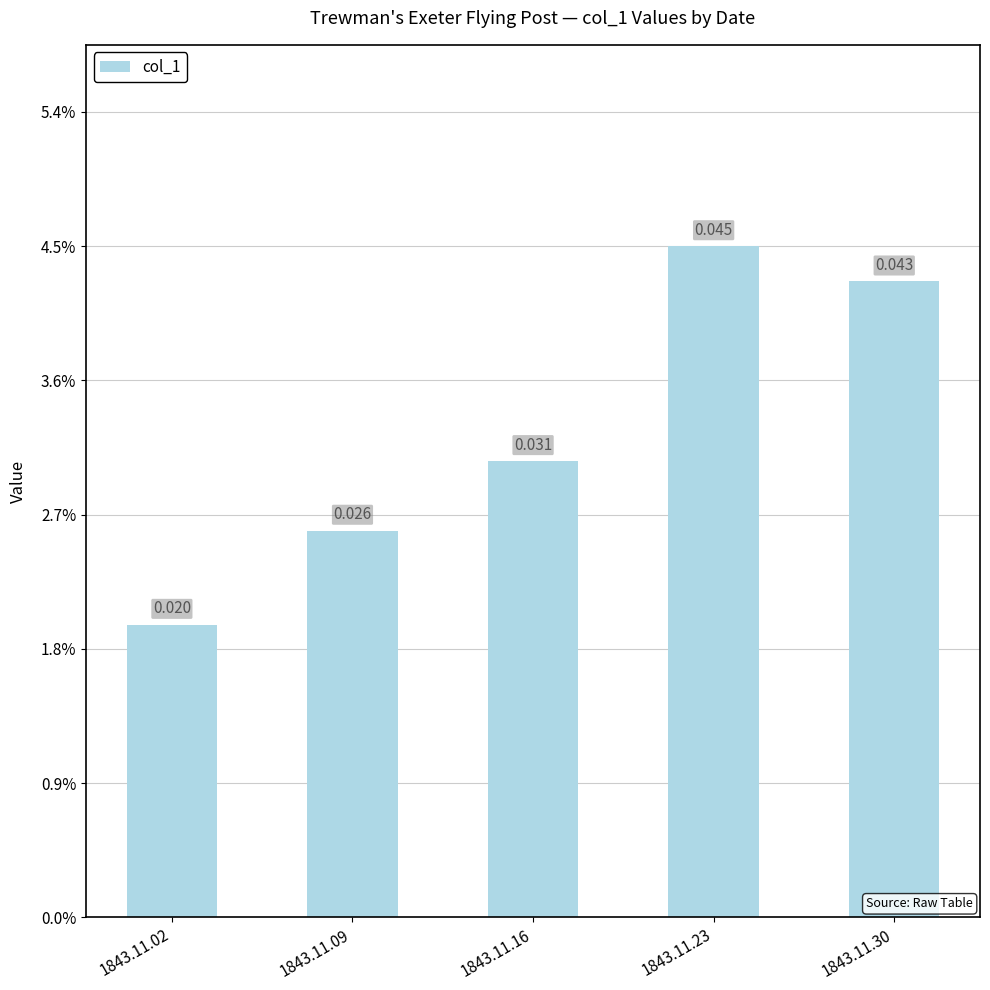

Are the bars horizontal?

No